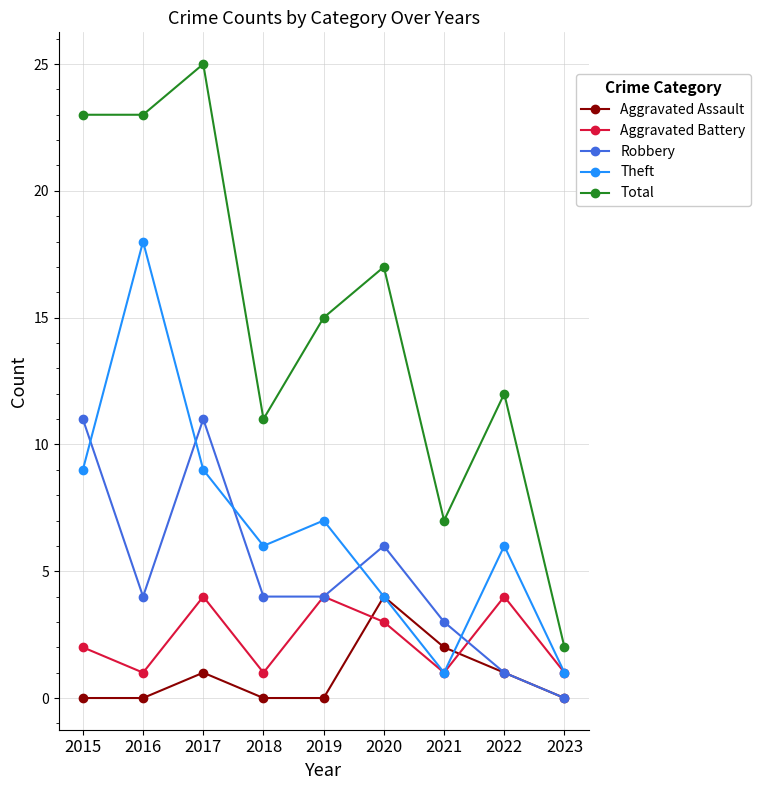

True or false: Aggravated Battery and Total intersect in this chart.

False